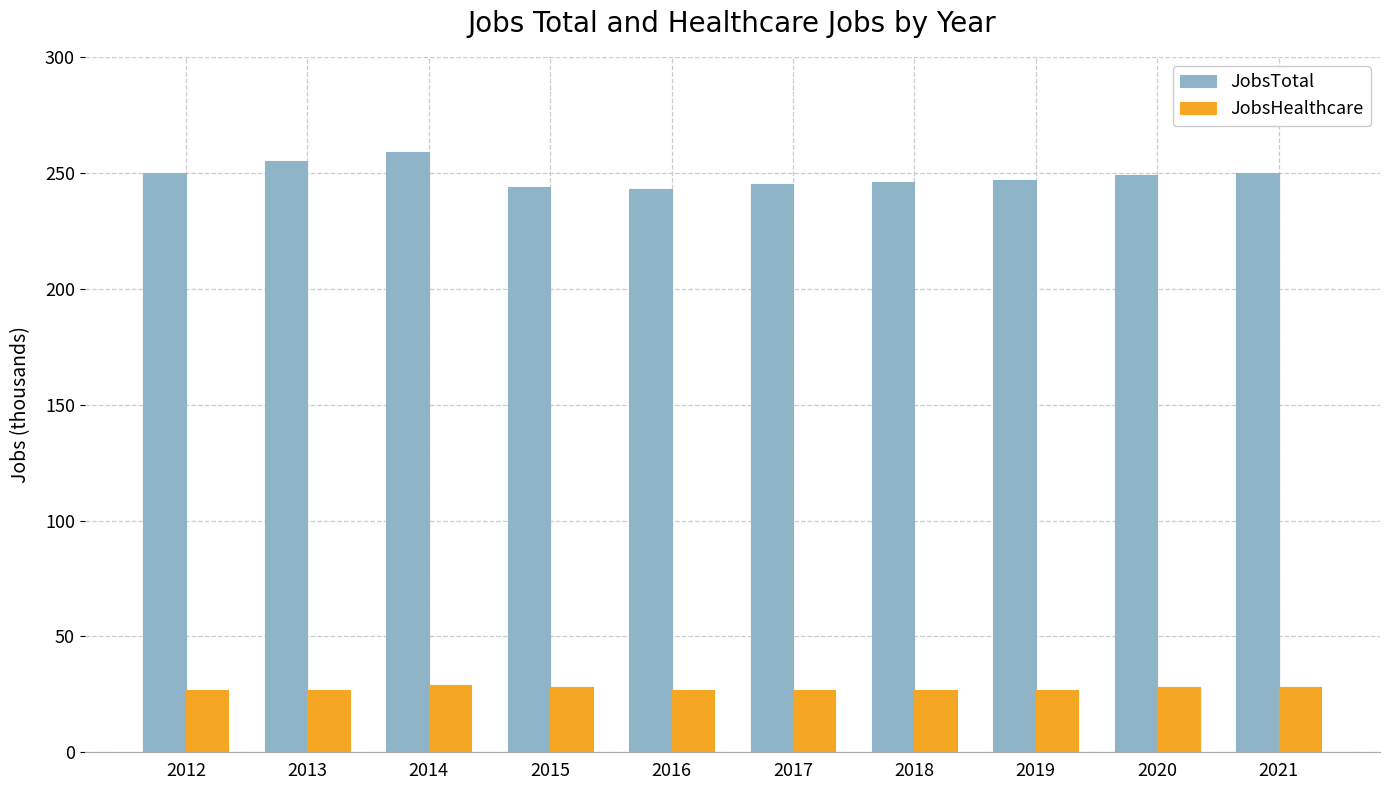

What is the difference between the JobsTotal values at 2019 and 2017?

2